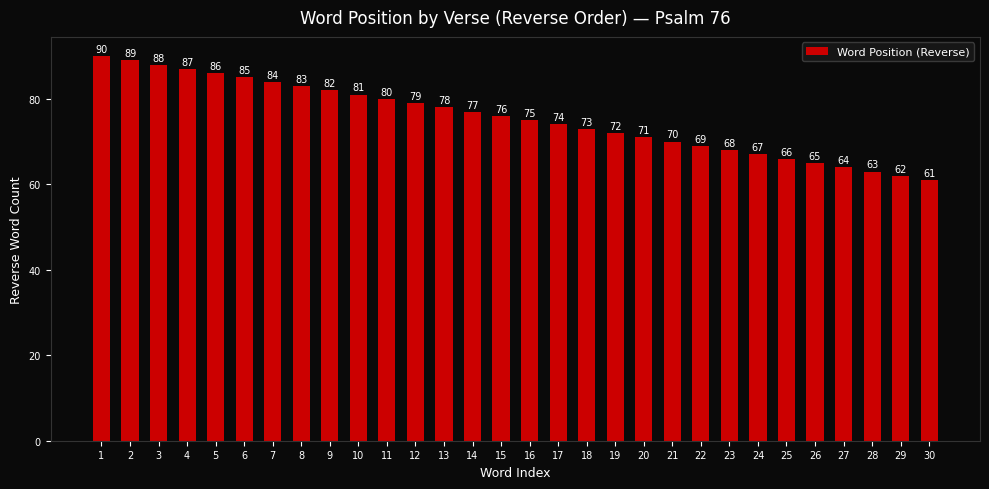

What is the maximum value shown in the chart?

90